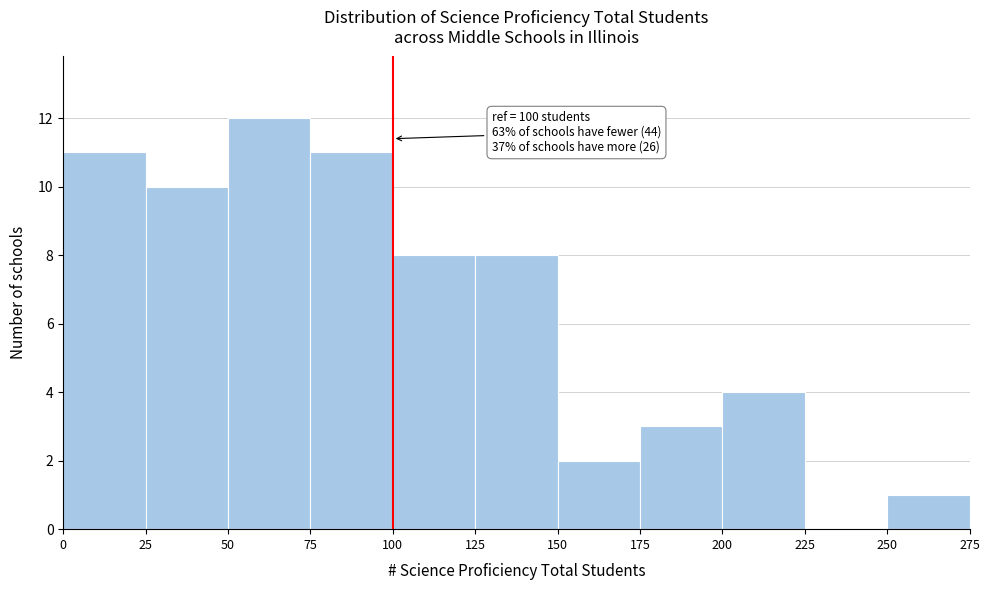

Which range on the x-axis has the tallest bar?

50 to 75